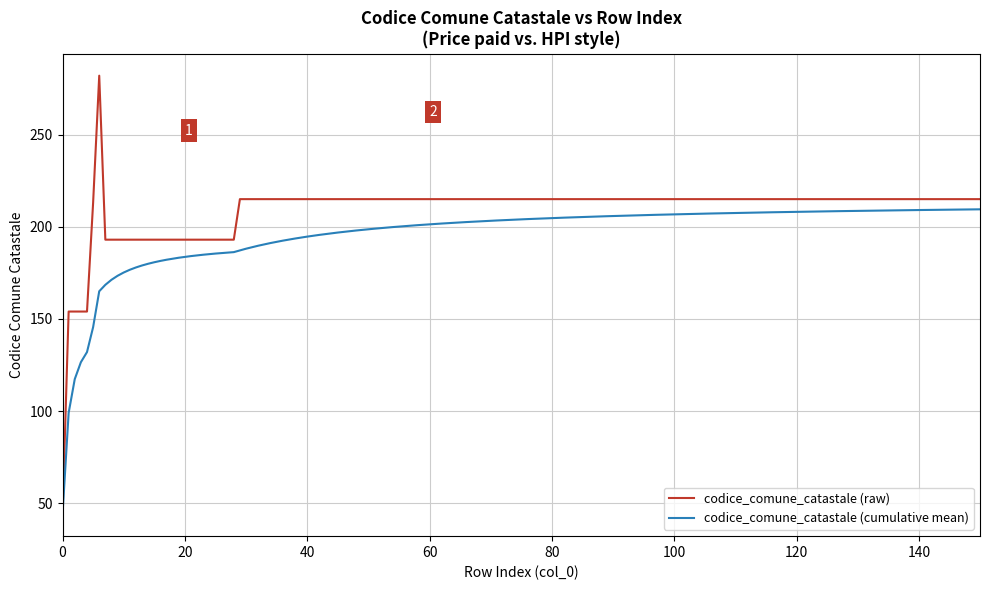

What is the minimum value shown in the chart?

44.0